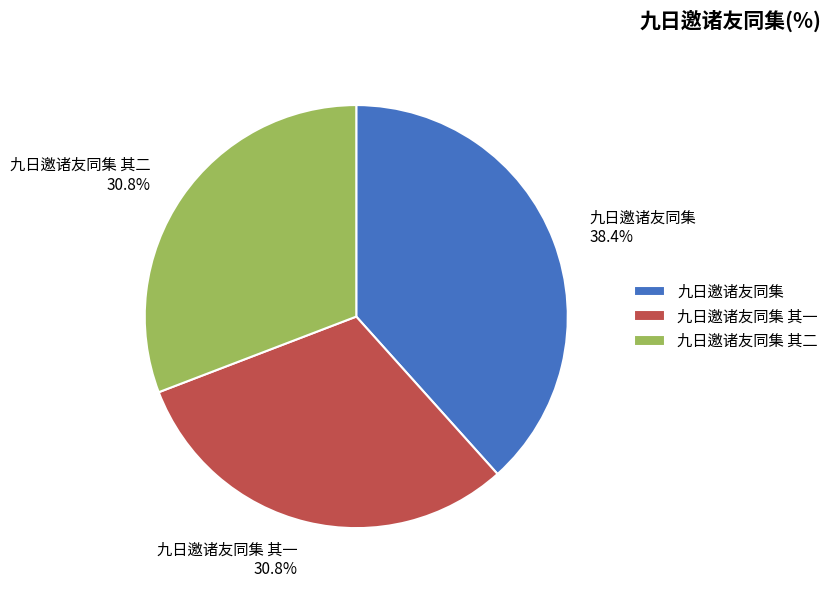

Does 九日邀诸友同集 account for over 50% of the chart?

No